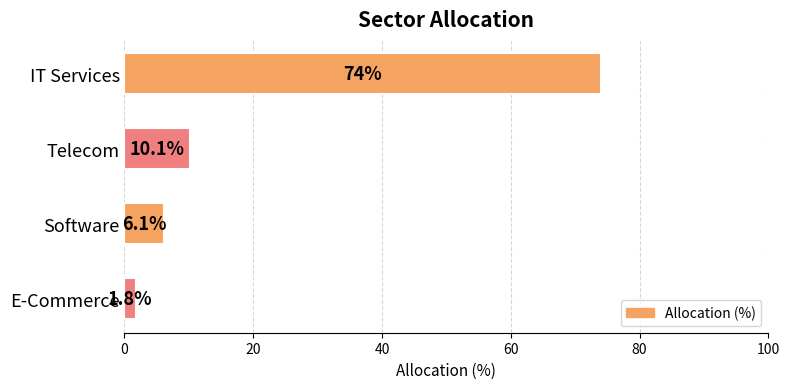

What is the difference between the values at Telecom and IT Services?

63.9